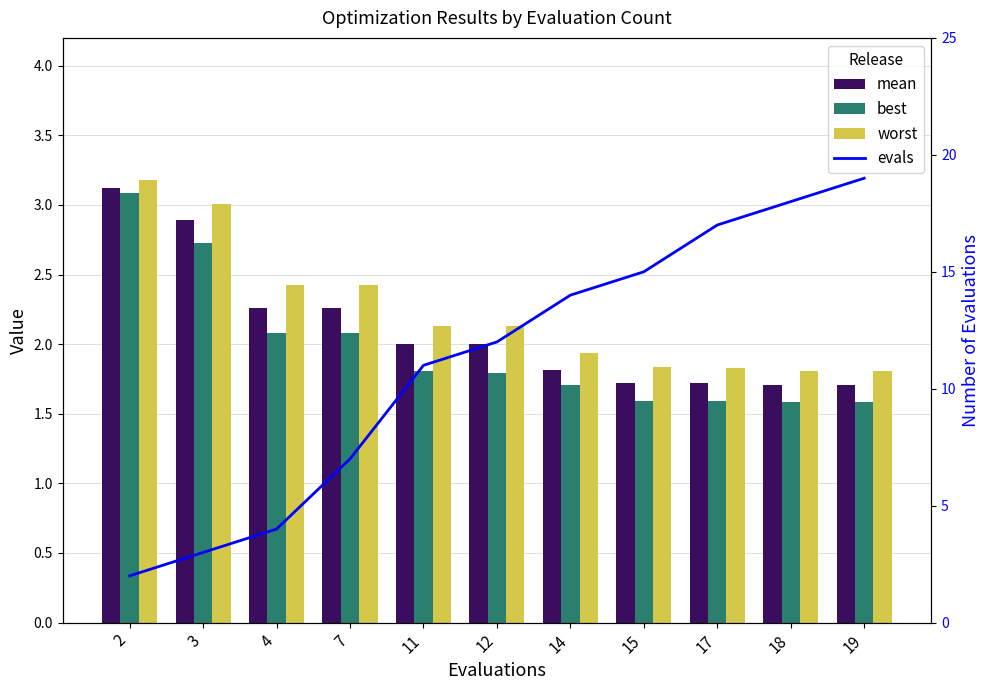

Reading left to right, extract all data points from this chart.

mean: 2=3.1	3=2.9	4=2.3	7=2.3	11=2.0	12=2.0	14=1.8	15=1.7	17=1.7	18=1.7	19=1.7
best: 2=3.1	3=2.7	4=2.1	7=2.1	11=1.8	12=1.8	14=1.7	15=1.6	17=1.6	18=1.6	19=1.6
worst: 2=3.2	3=3.0	4=2.4	7=2.4	11=2.1	12=2.1	14=1.9	15=1.8	17=1.8	18=1.8	19=1.8
evals: 2=2.0	3=3.0	4=4.0	7=7.0	11=11.0	12=12.0	14=14.0	15=15.0	17=17.0	18=18.0	19=19.0